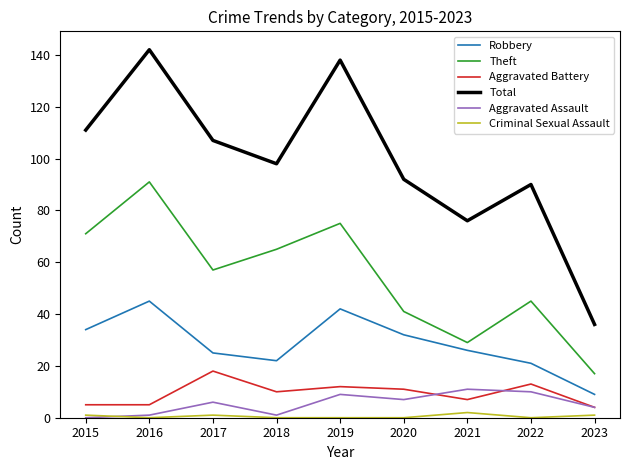

Is it true that Robbery equals 25 at 2017?

True